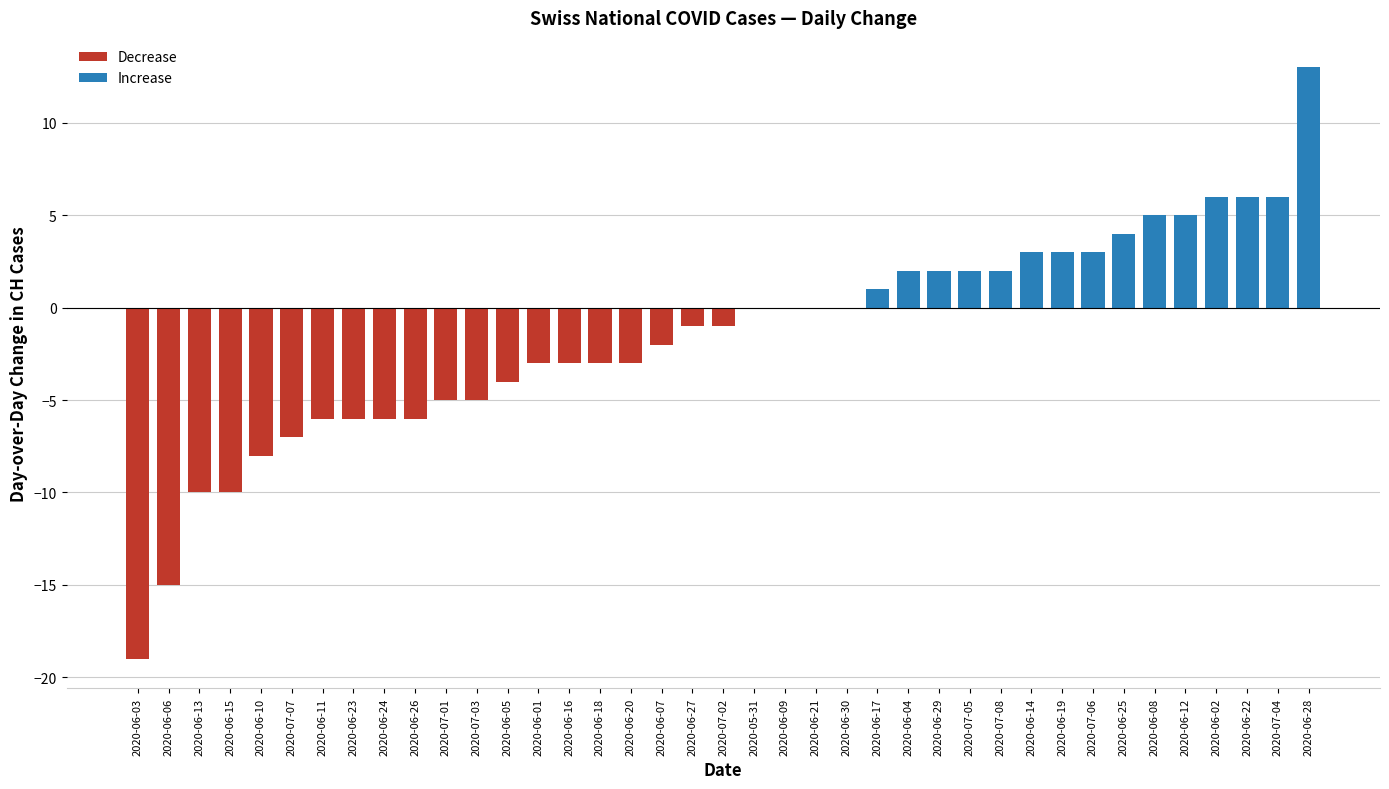

Reading left to right, what are all the values shown in this chart?

-19	-15	-10	-10	-8	-7	-6	-6	-6	-6	-5	-5	-4	-3	-3	-3	-3	-2	-1	-1	0	0	0	0	1	2	2	2	2	3	3	3	4	5	5	6	6	6	13